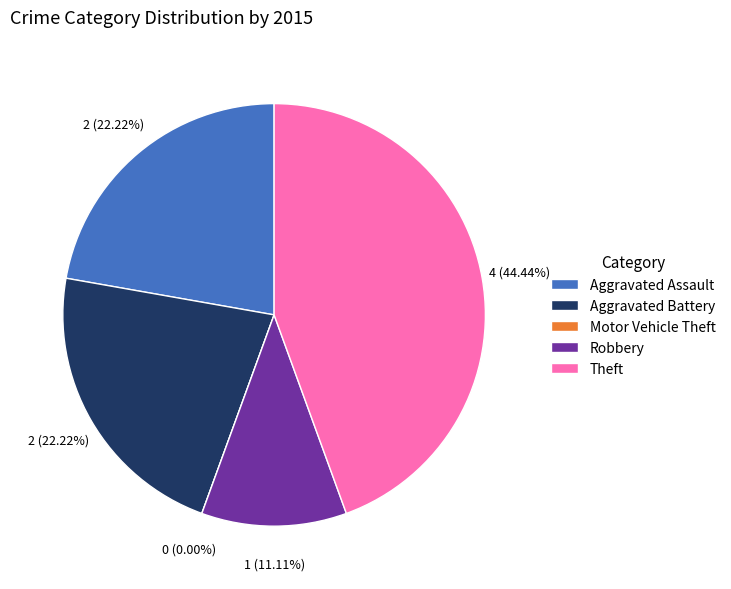

The Theft slice represents 44% of the pie. True or false?

True